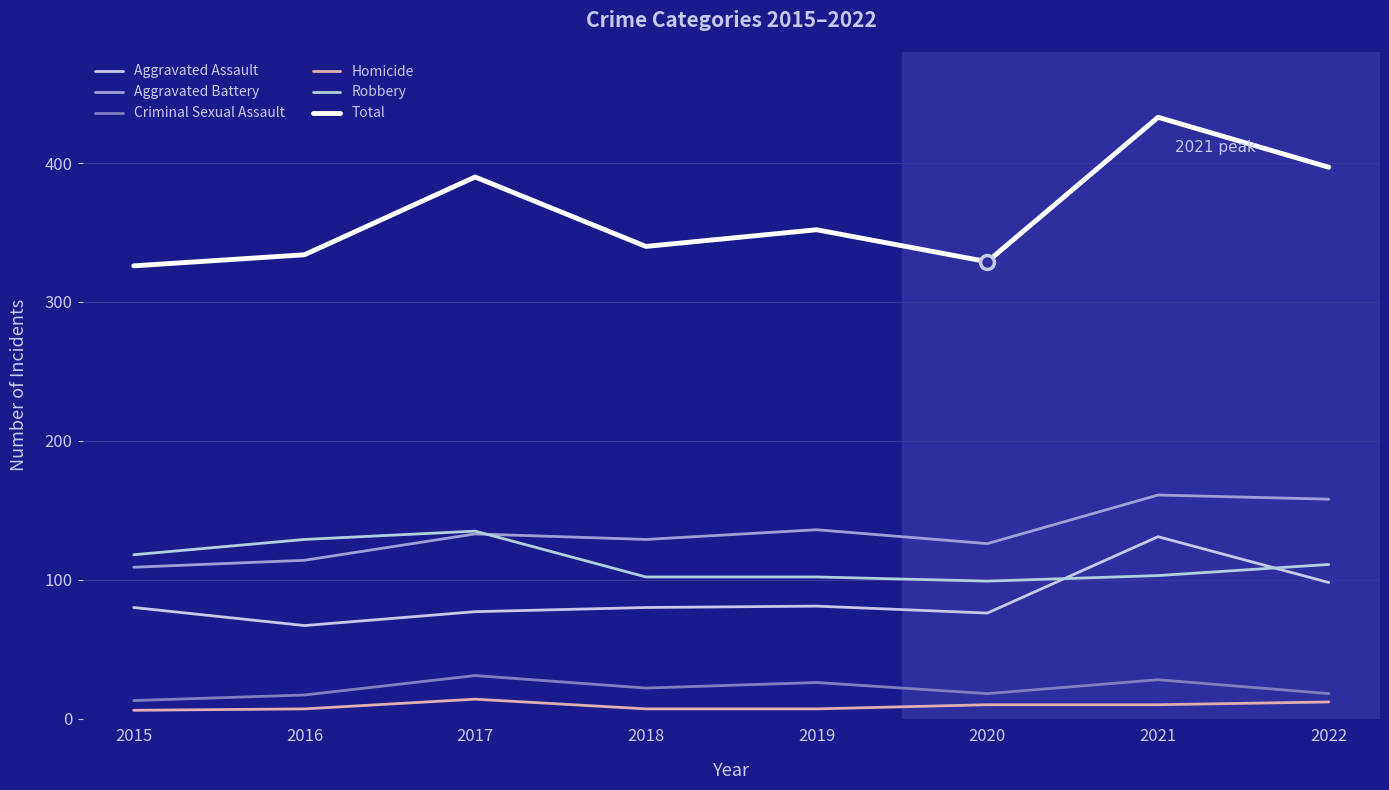

What is the sum of all Aggravated Battery values?

1066